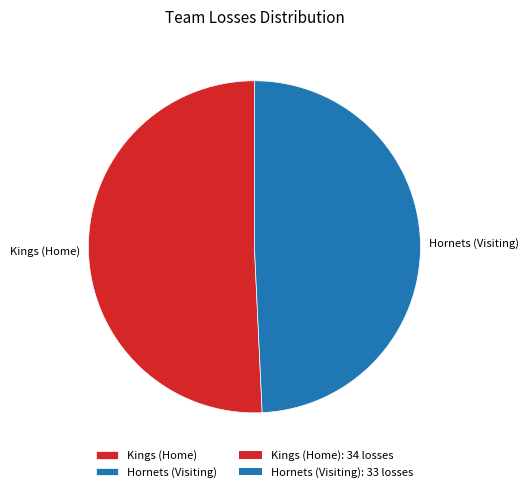

Approximately how many times larger is the value at Hornets (Visiting) compared to Kings (Home)?

1.0